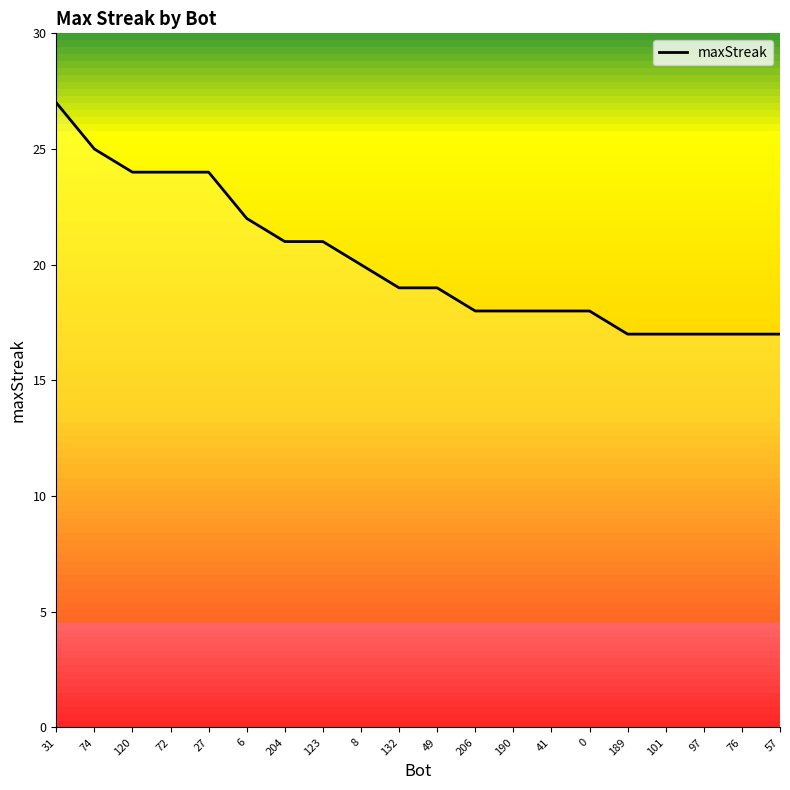

What is the ratio of the value at 49 to the value at 123?

0.9